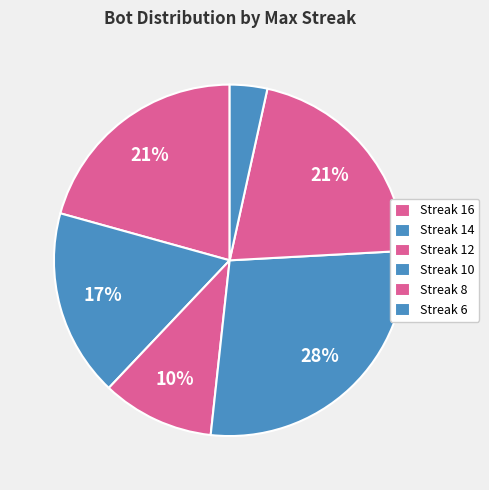

Which category has the biggest portion of the pie?

Streak 10